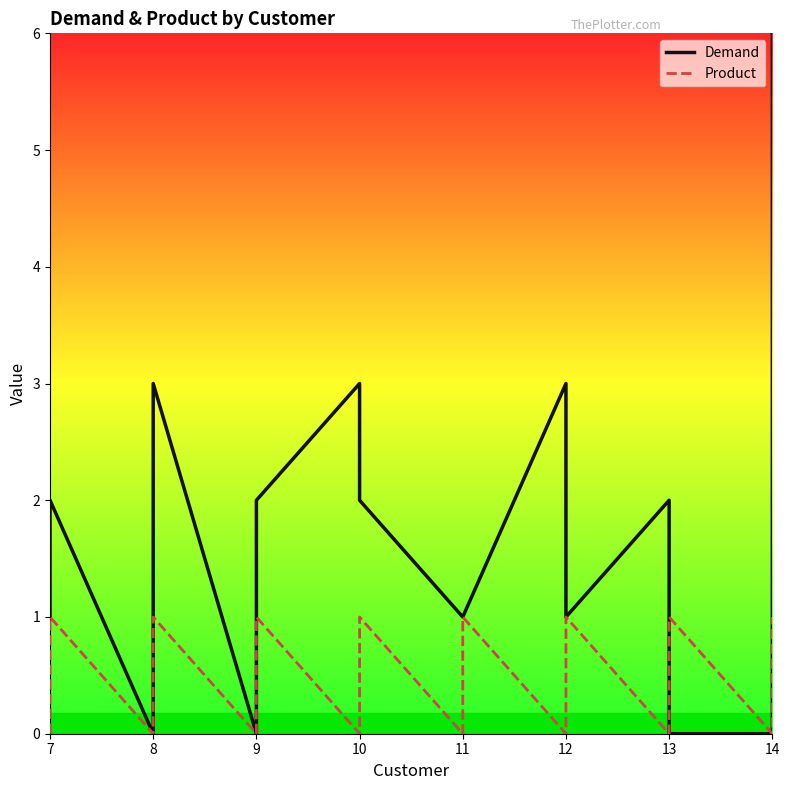

The Product series shows -1 at 11. True or false?

False